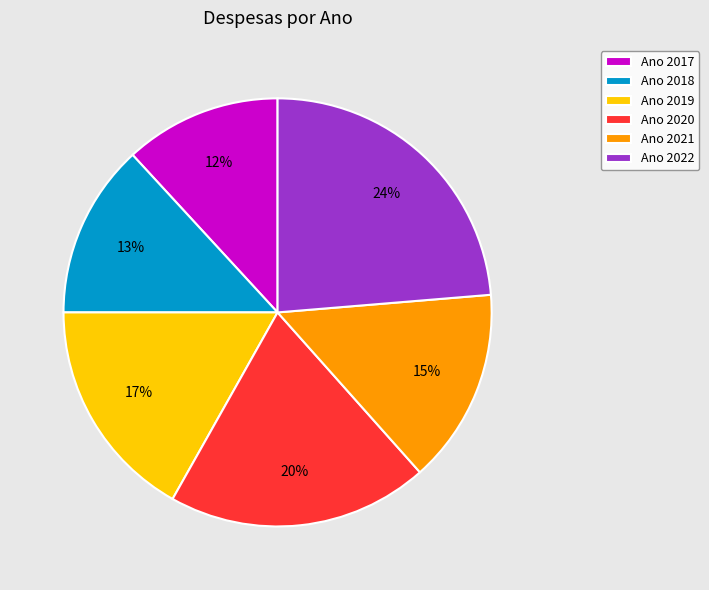

What is the ratio of the value at Ano 2019 to the value at Ano 2018?

1.3